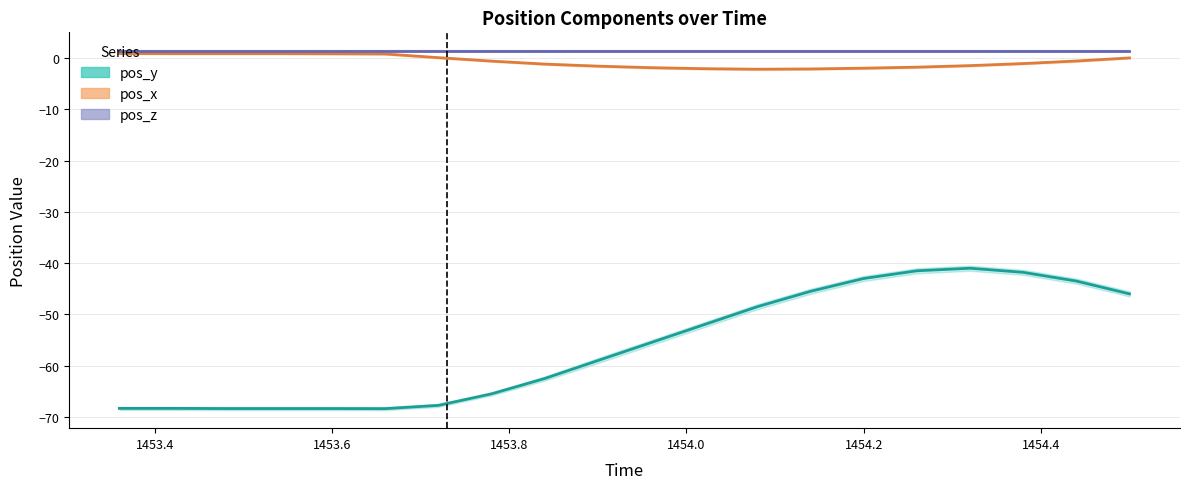

Reading left to right, list all the values displayed in this chart.

pos_y: -68.3	-68.3	-68.4	-68.4	-68.4	-68.4	-67.7	-65.5	-62.5	-59.0	-55.5	-52.0	-48.5	-45.5	-43.0	-41.5	-41.0	-41.8	-43.5	-46.0
pos_x: 0.9	0.8	0.8	0.8	0.8	0.8	0.1	-0.6	-1.2	-1.6	-1.9	-2.1	-2.2	-2.1	-2.0	-1.8	-1.5	-1.1	-0.6	0.0
pos_z: 1.4	1.4	1.4	1.4	1.4	1.4	1.4	1.4	1.4	1.4	1.4	1.4	1.4	1.4	1.4	1.4	1.4	1.4	1.4	1.4